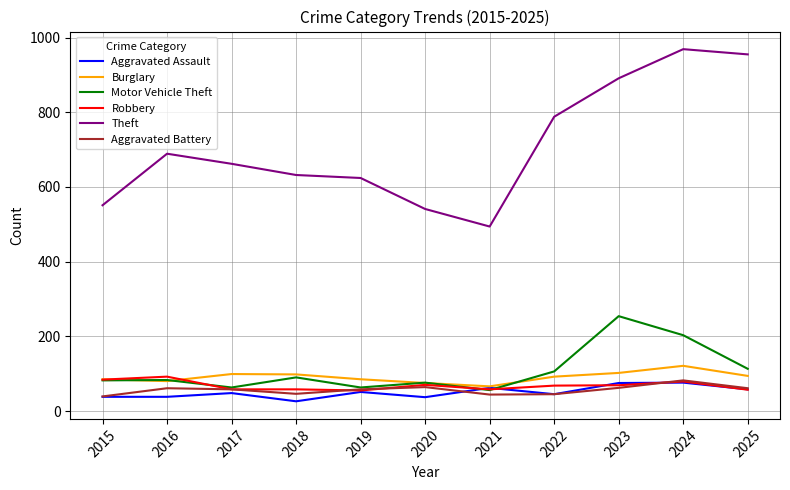

Is the value of Robbery at 2023 greater than the value of Burglary at 2018?

No